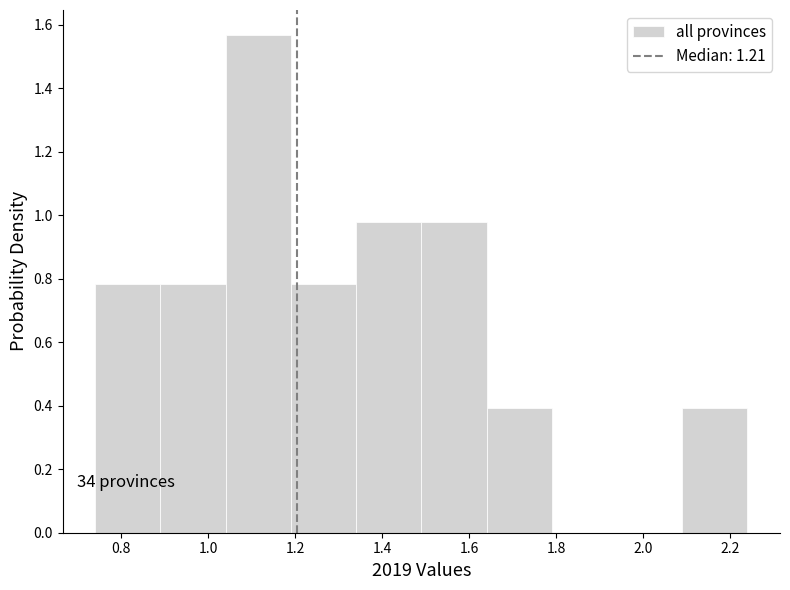

Which range on the x-axis has the tallest bar?

1.04 to 1.19